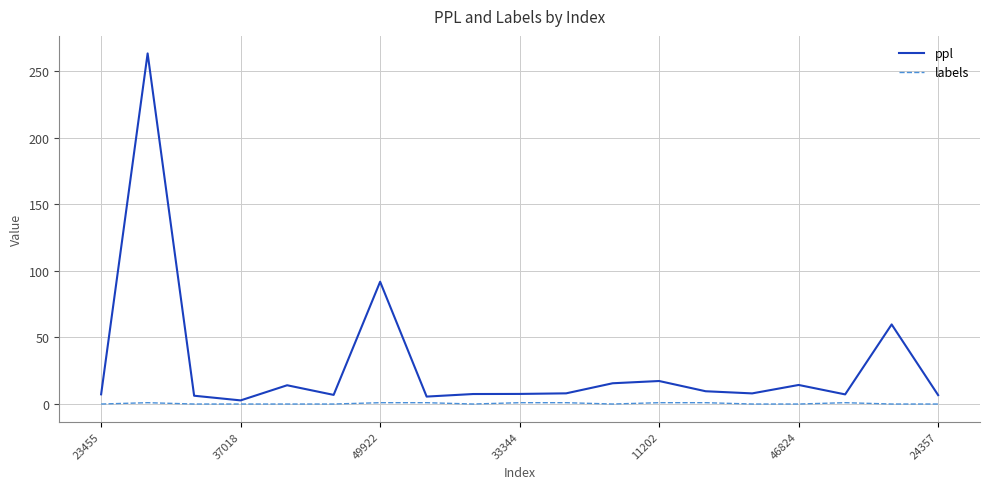

True or false: labels and ppl intersect in this chart.

False